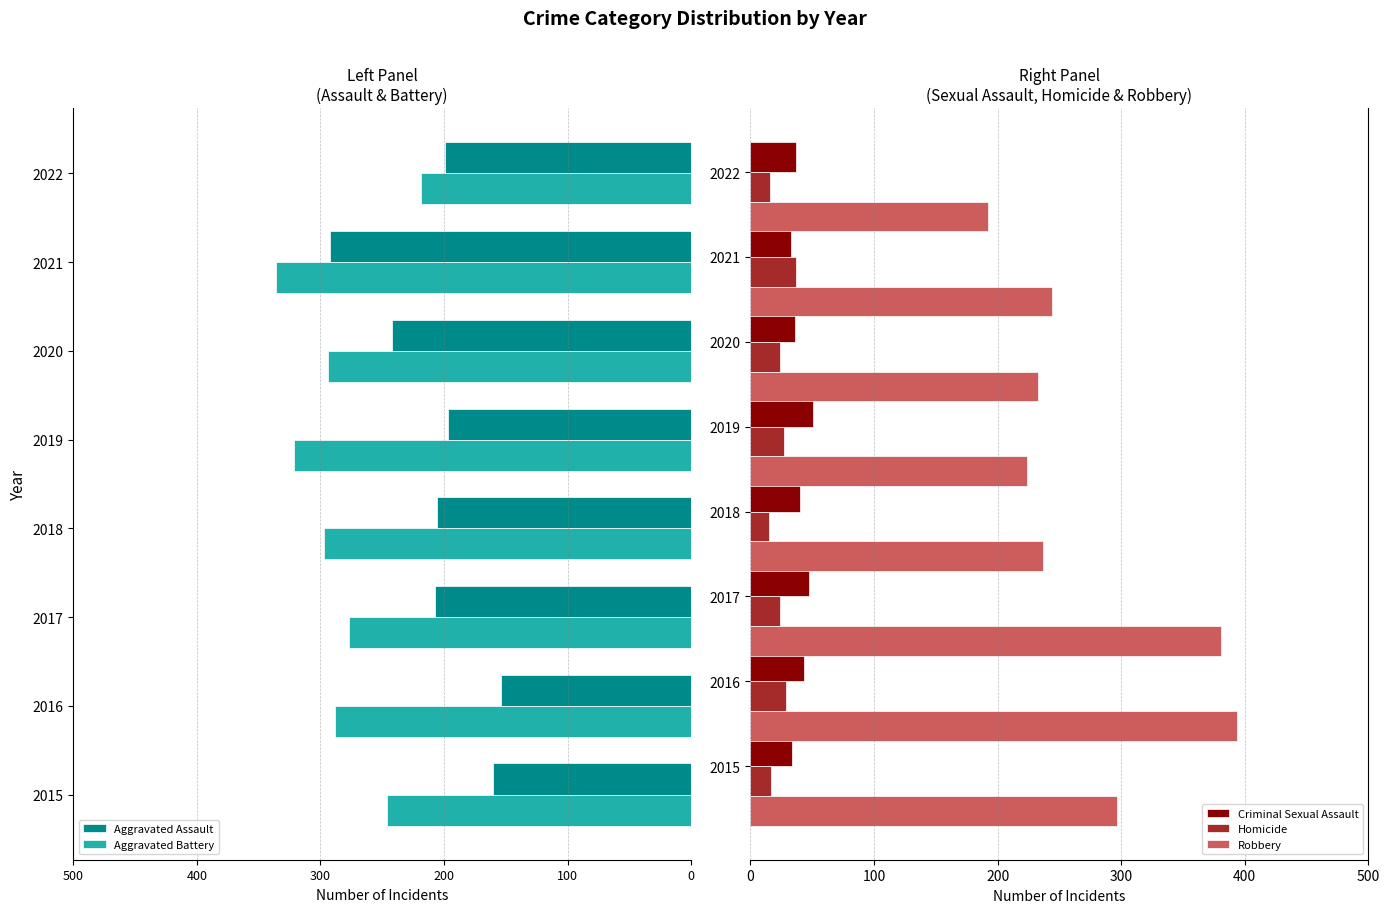

What is the difference between the maximum and minimum values in the Criminal Sexual Assault series?

18